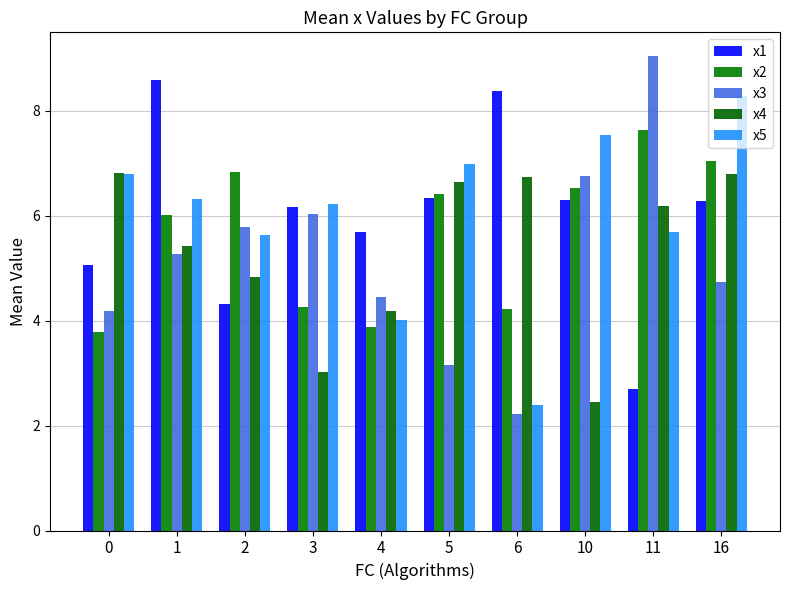

The x3 series shows 9.0 at 11. True or false?

True